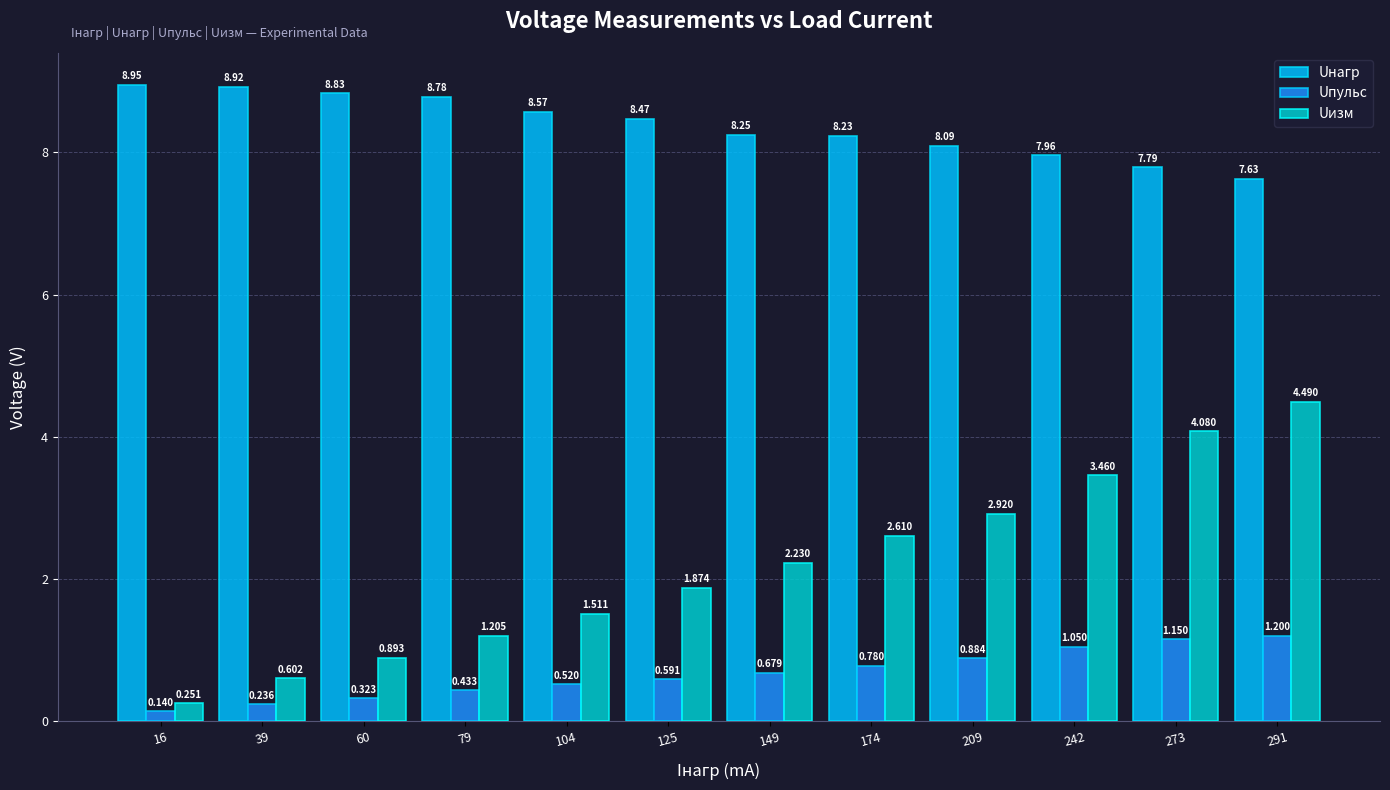

List the series in order of their overall mean, lowest first.

Uпульс, Uизм, Uнагр